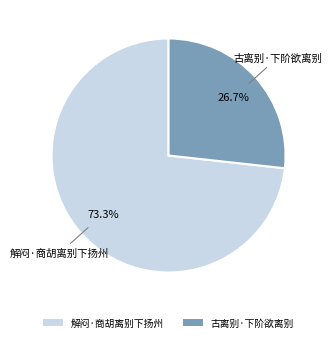

Which category accounts for the majority?

解闷·商胡离别下扬州